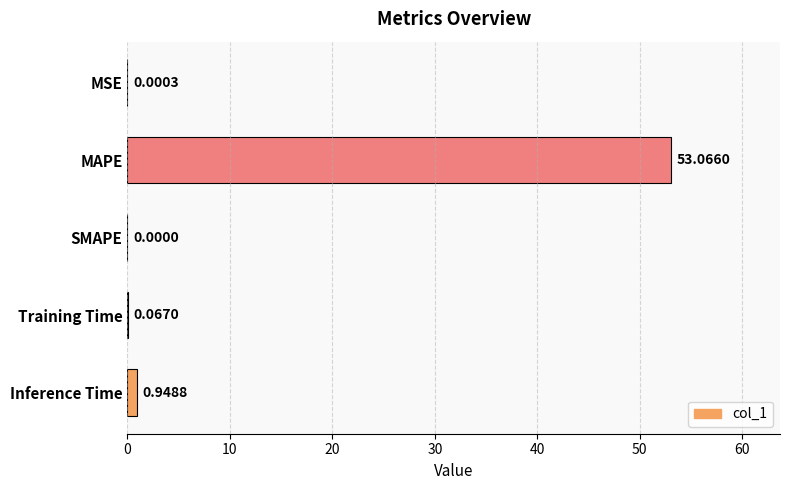

At which category does the chart reach its peak across all series?

MAPE